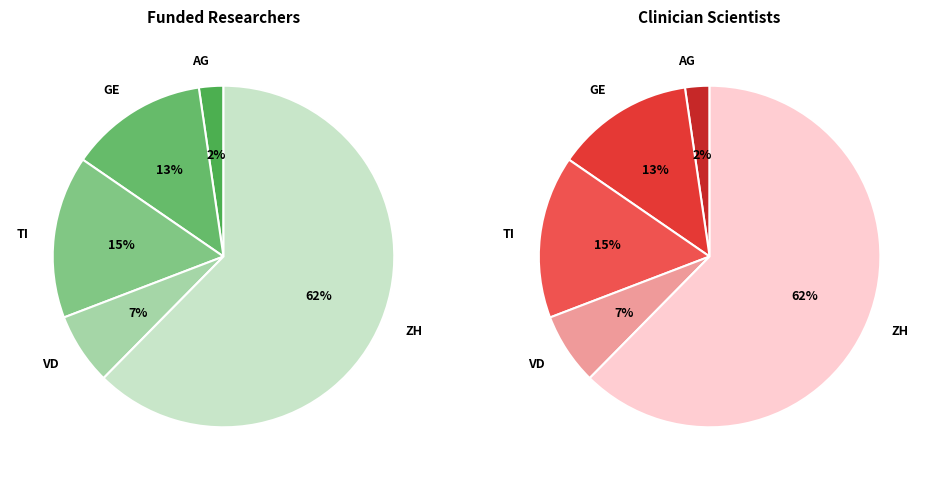

Is it true that 19 is 11% of the pie?

False